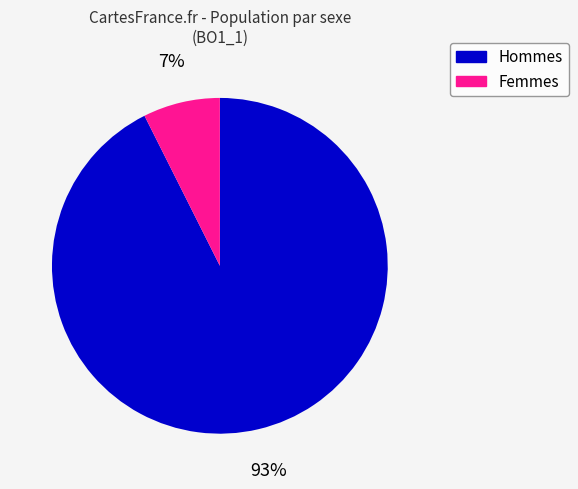

Is there any slice that represents more than half of the pie?

Yes